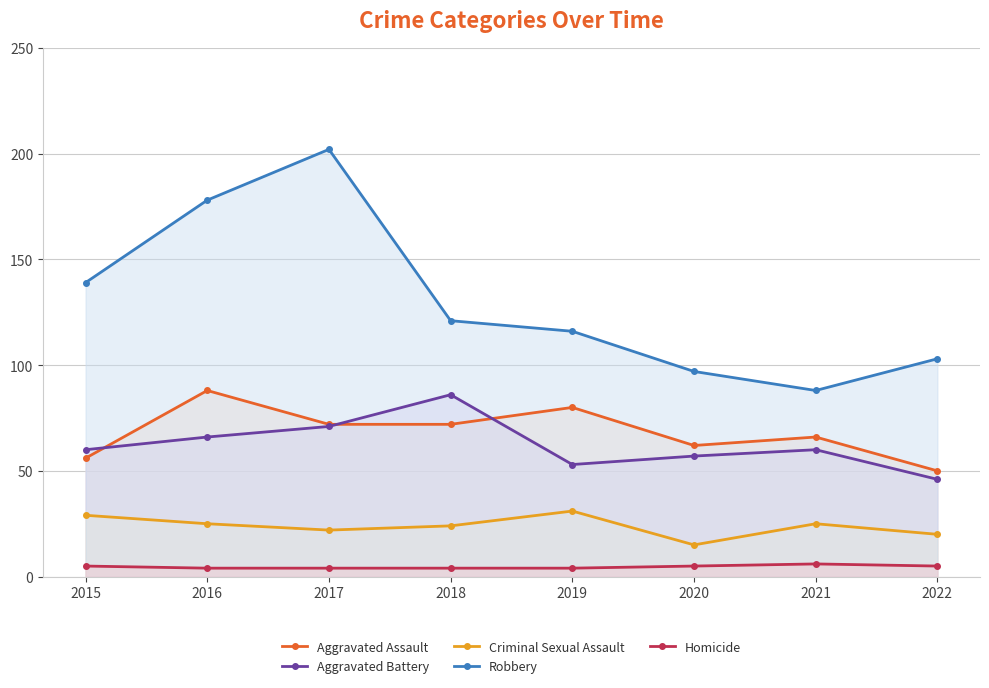

At which category does Aggravated Assault reach its first local peak?

2016